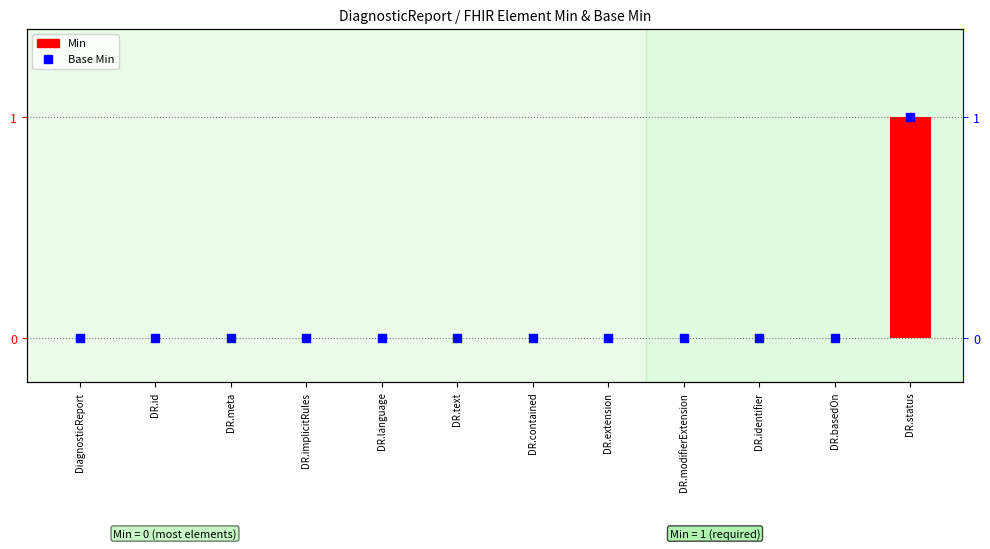

The Base Min series shows 1 at DR.identifier. True or false?

False